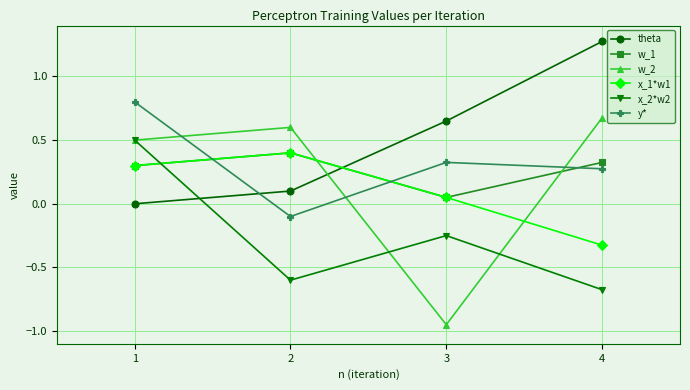

Where do w_1 and y* first cross each other?

1 and 2